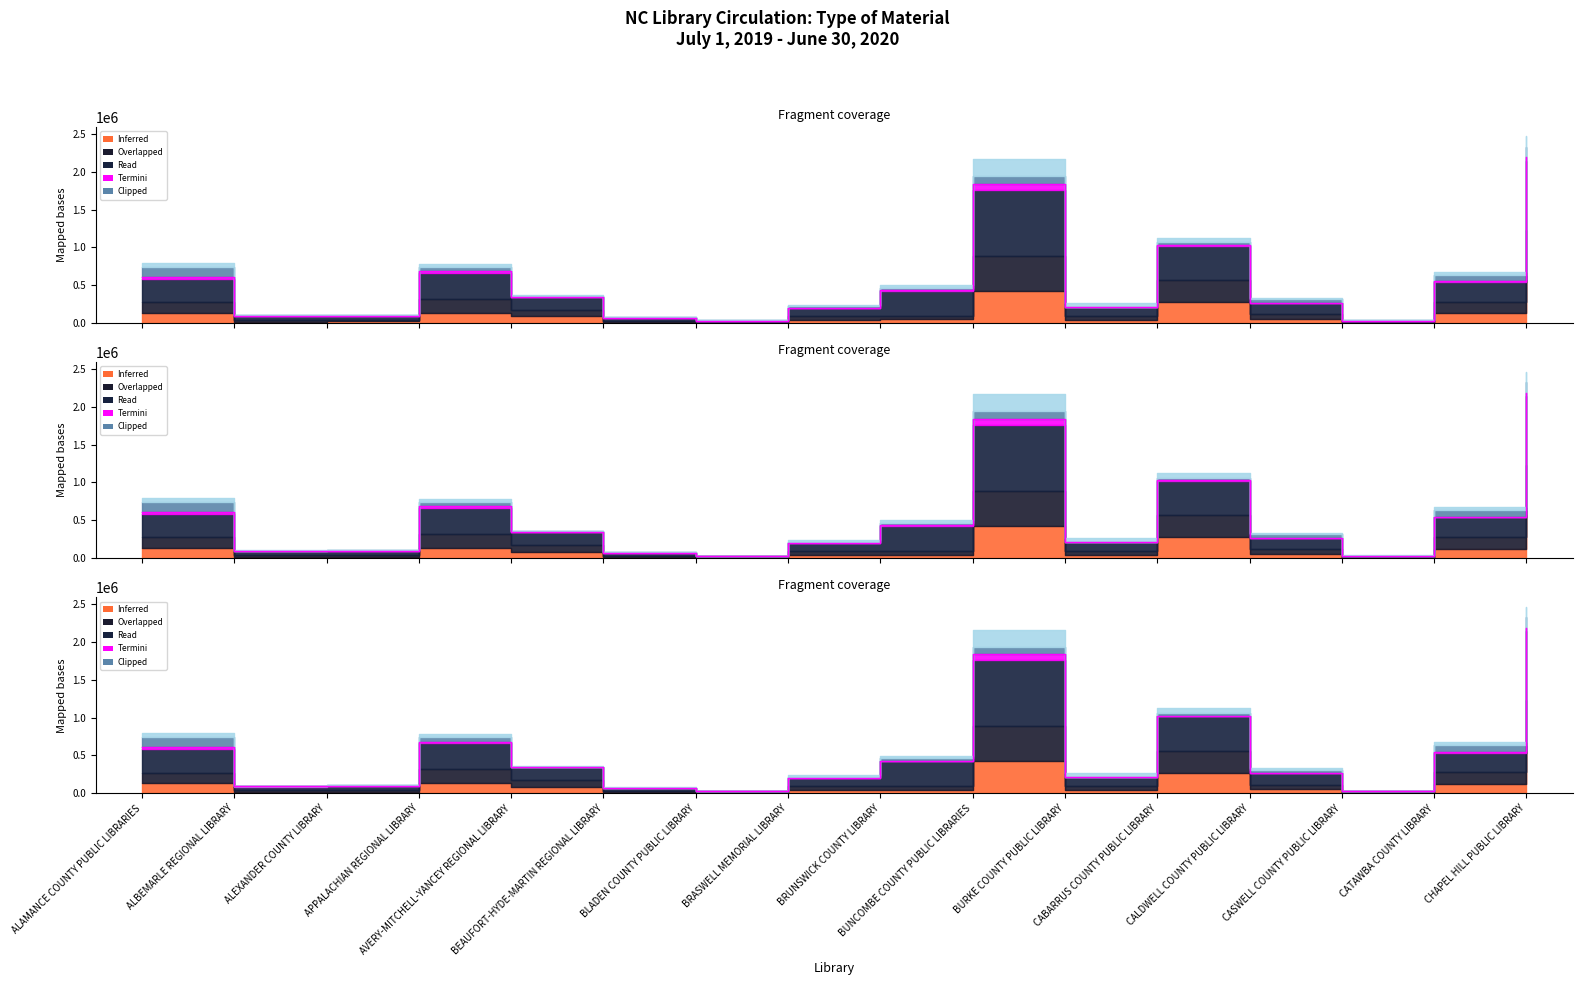

What position from the left is BRUNSWICK COUNTY LIBRARY?

9